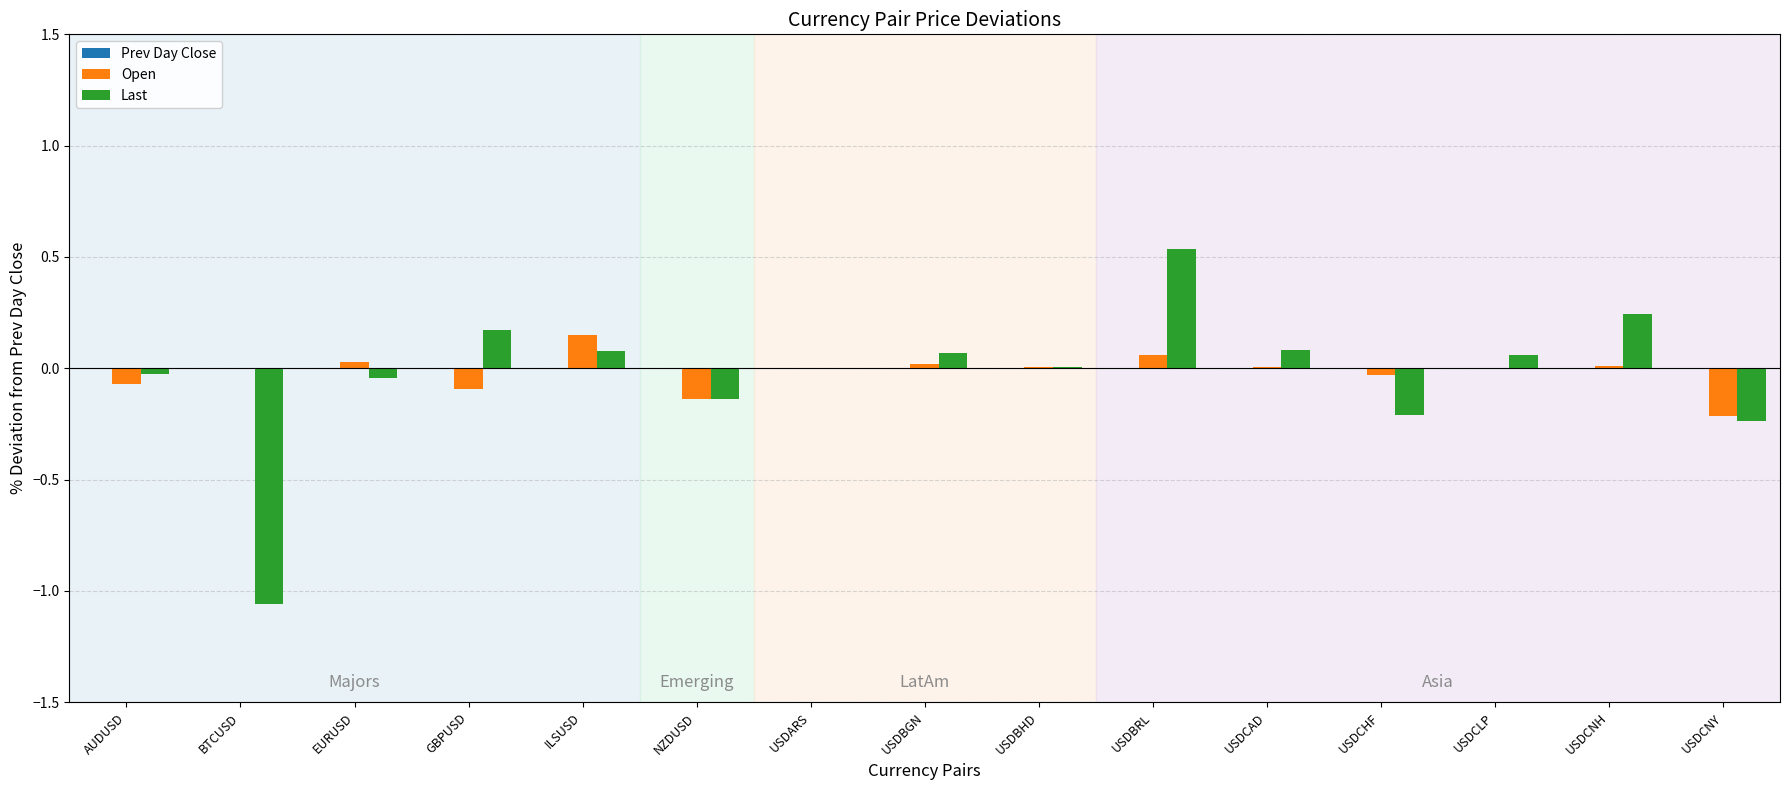

At which category does the chart reach its peak across all series?

USDBRL